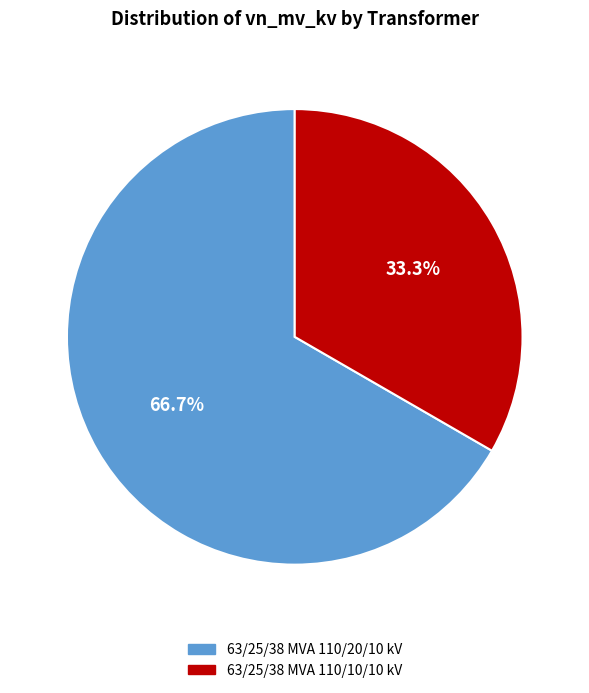

Is 63/25/38 MVA 110/10/10 kV the majority of the pie?

No